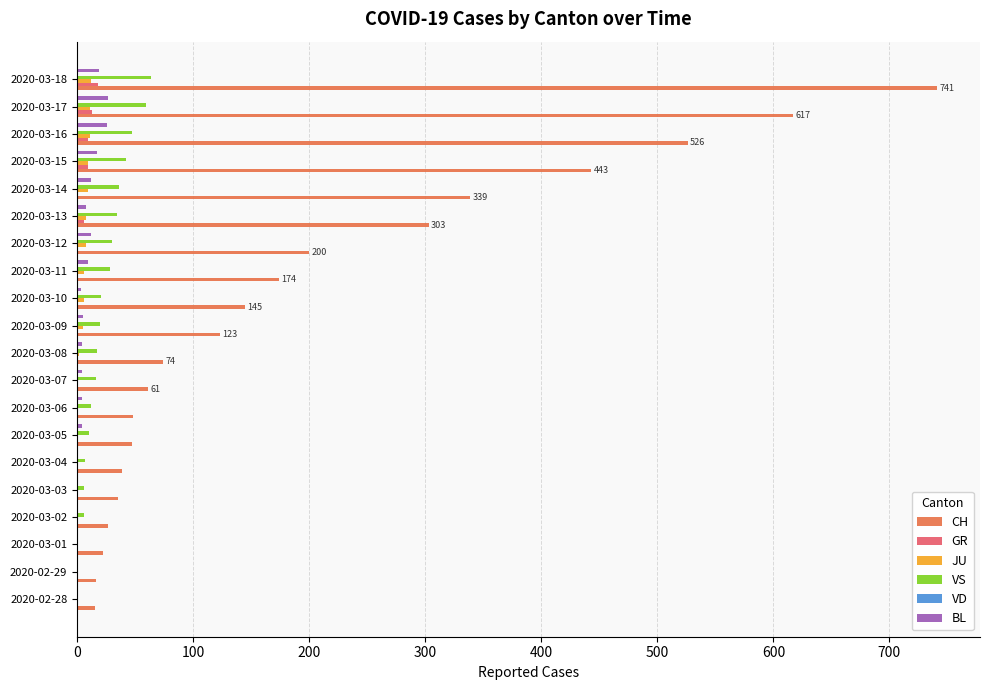

Which series has the largest total across all categories?

CH